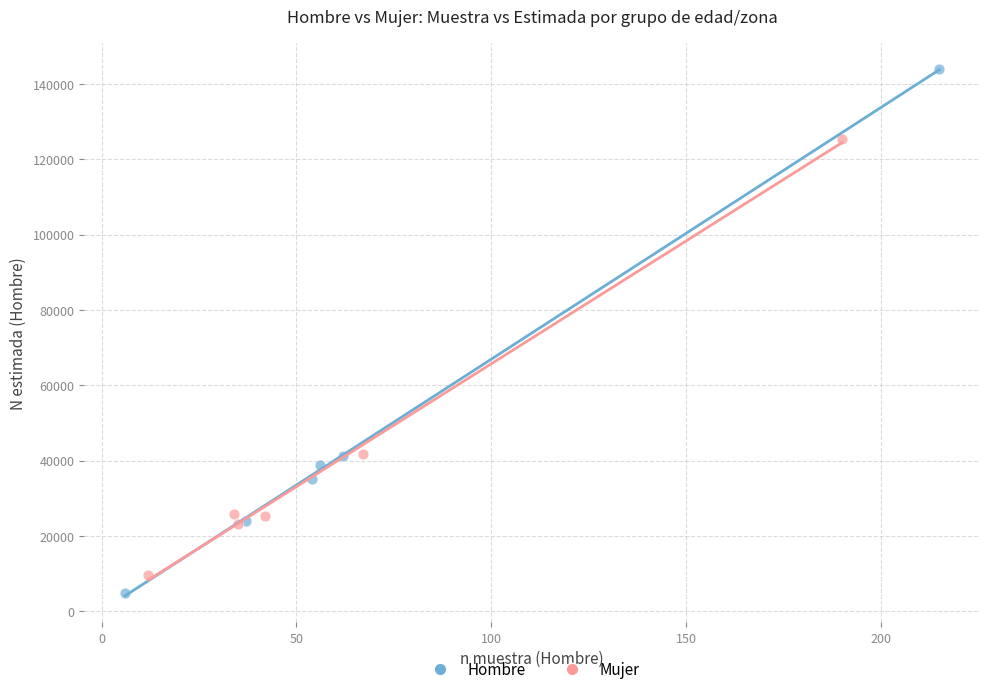

Which series reaches the maximum Y coordinate?

Hombre